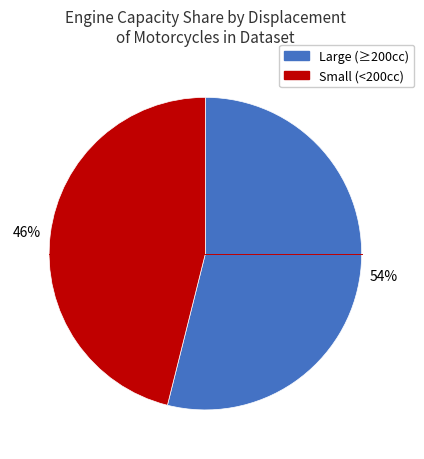

Rank the categories by value from highest to lowest.

Large (≥200cc), Small (<200cc)